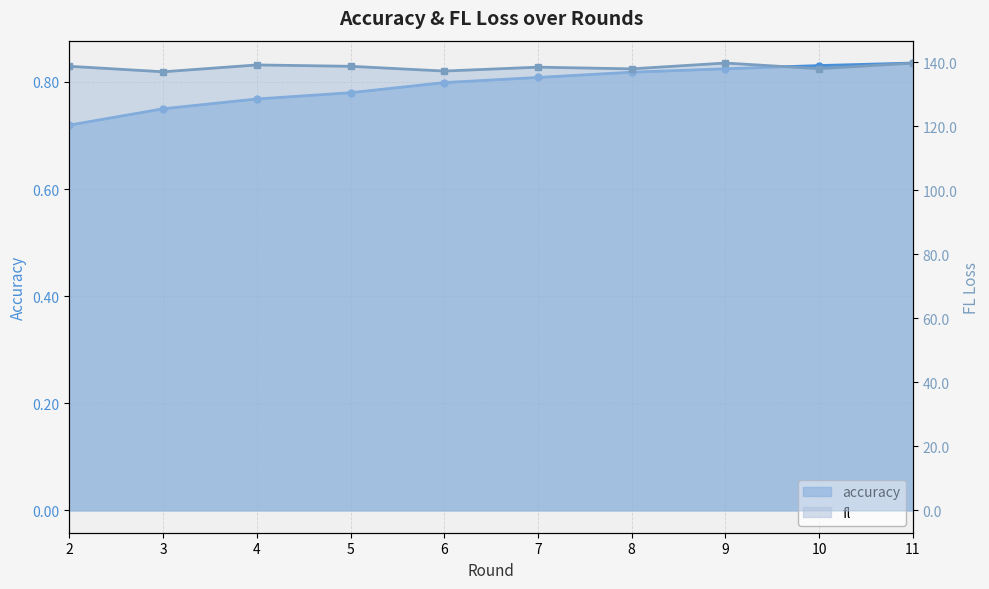

In fl, how many points are higher than both neighbors (excluding endpoints)?

3